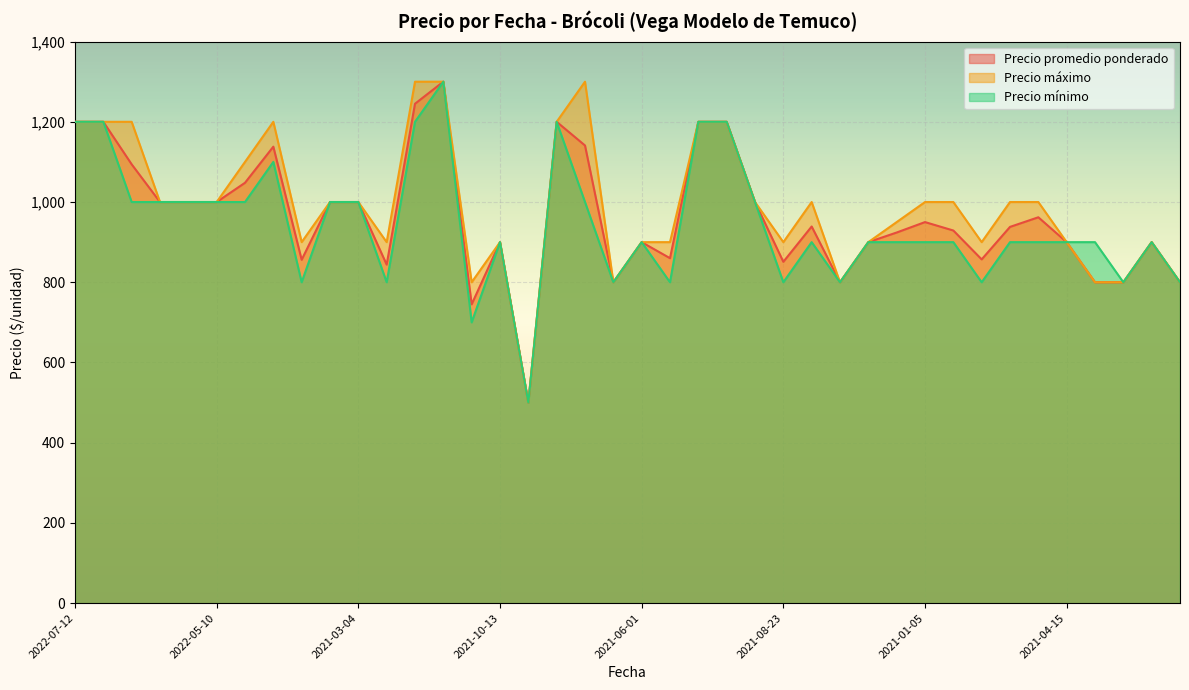

How many lines are shown in the chart?

3